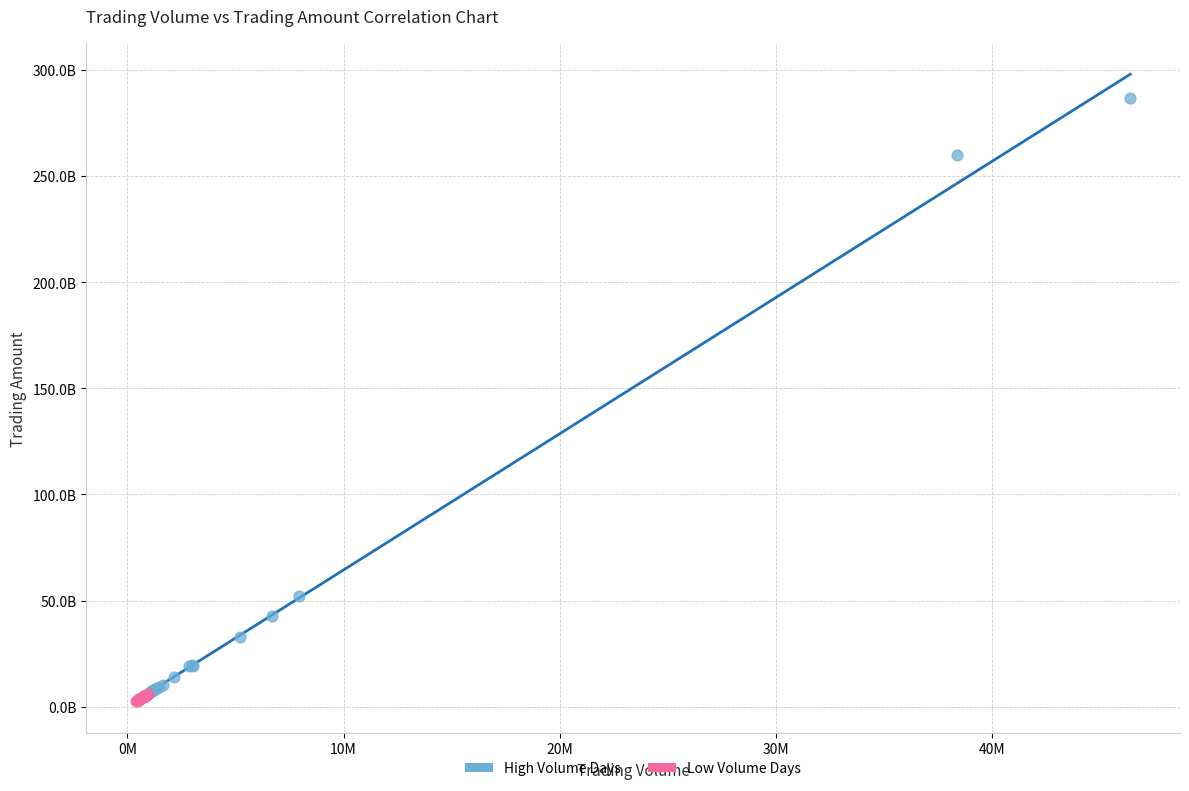

Which series reaches the minimum Y coordinate?

Low Volume Days